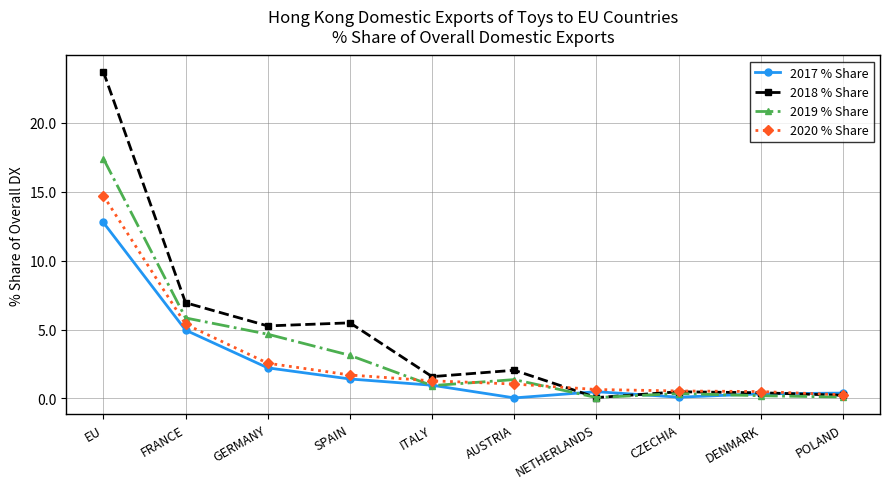

At which label does 2020 % Share first exceed 1?

EU